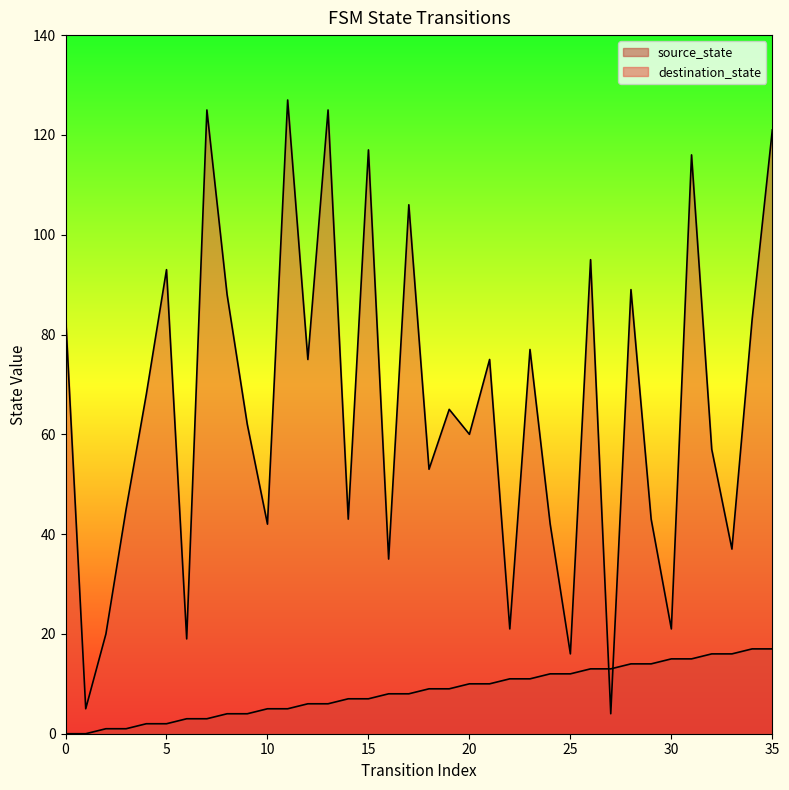

What is the total value across all series at 25?

28